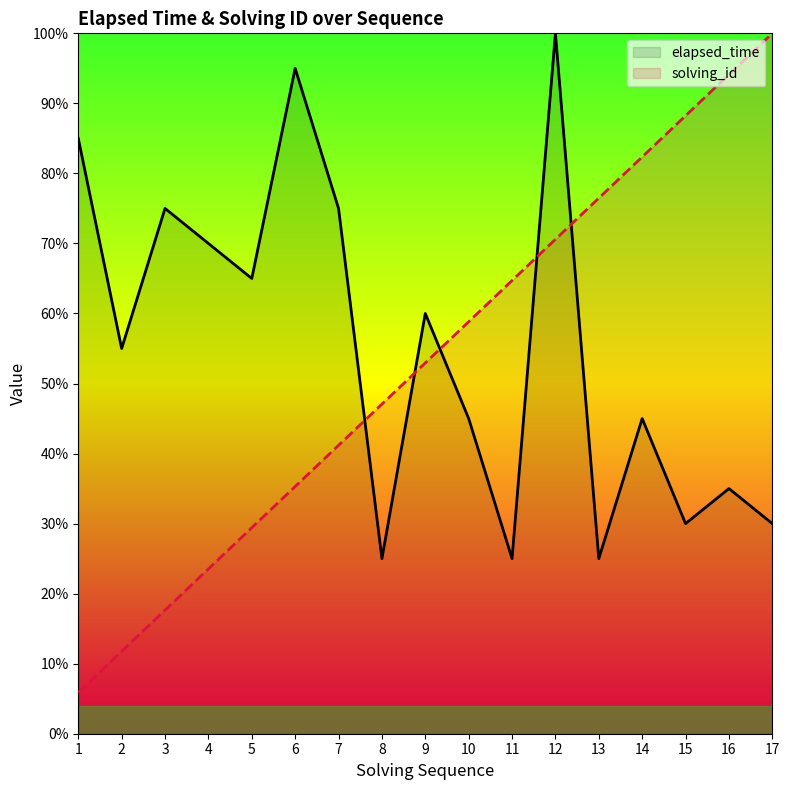

Between 8 and 15, which series saw the biggest shift?

solving_id